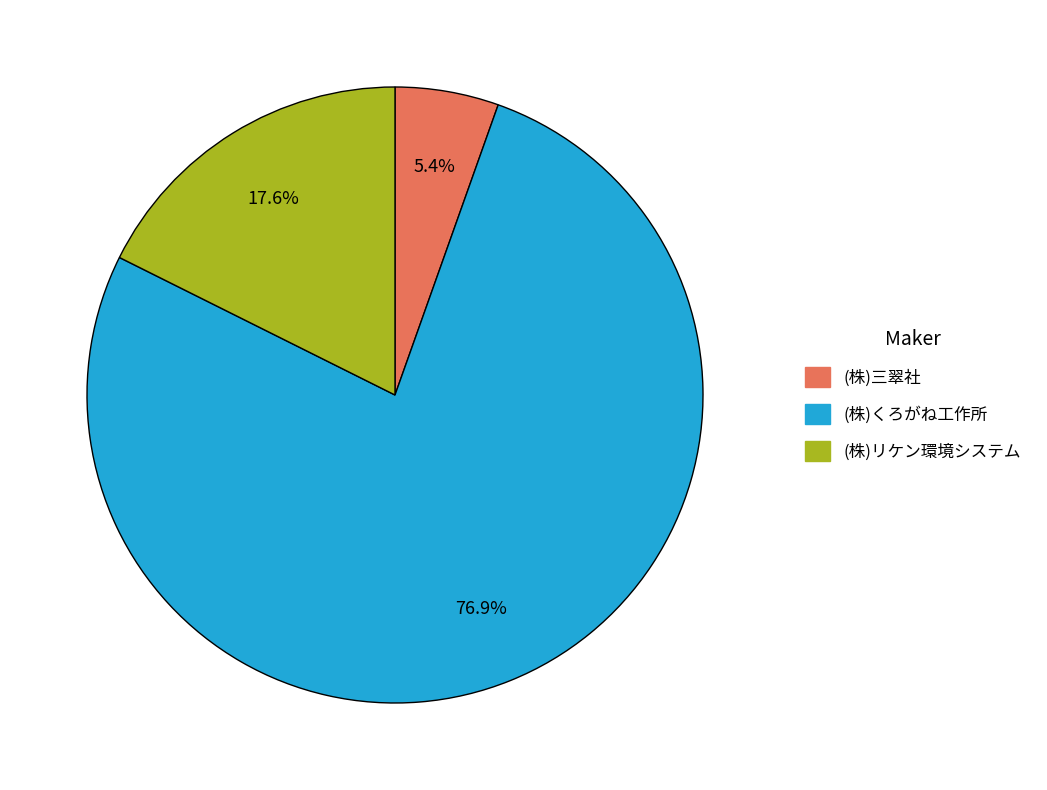

Is there any slice that represents more than half of the pie?

Yes